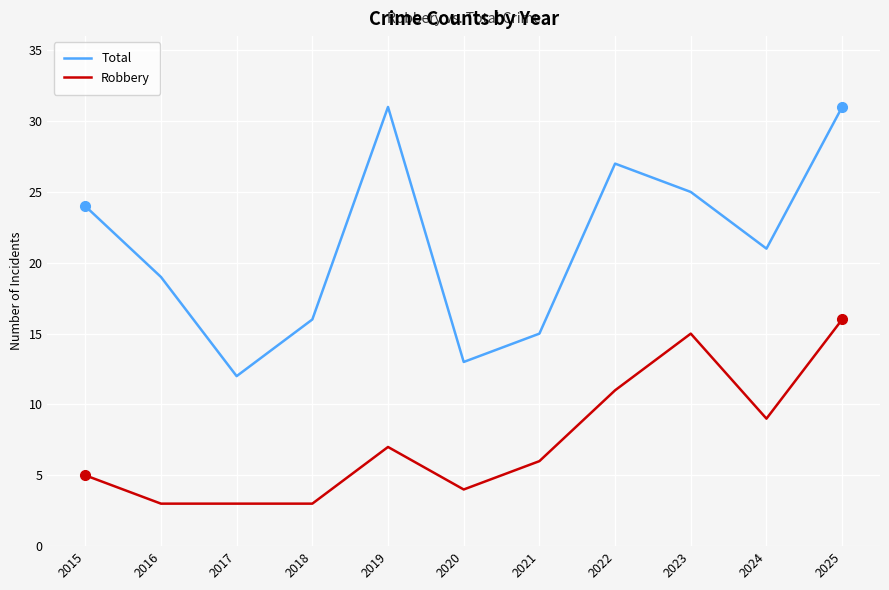

True or false: Robbery and Total cross at least once.

False